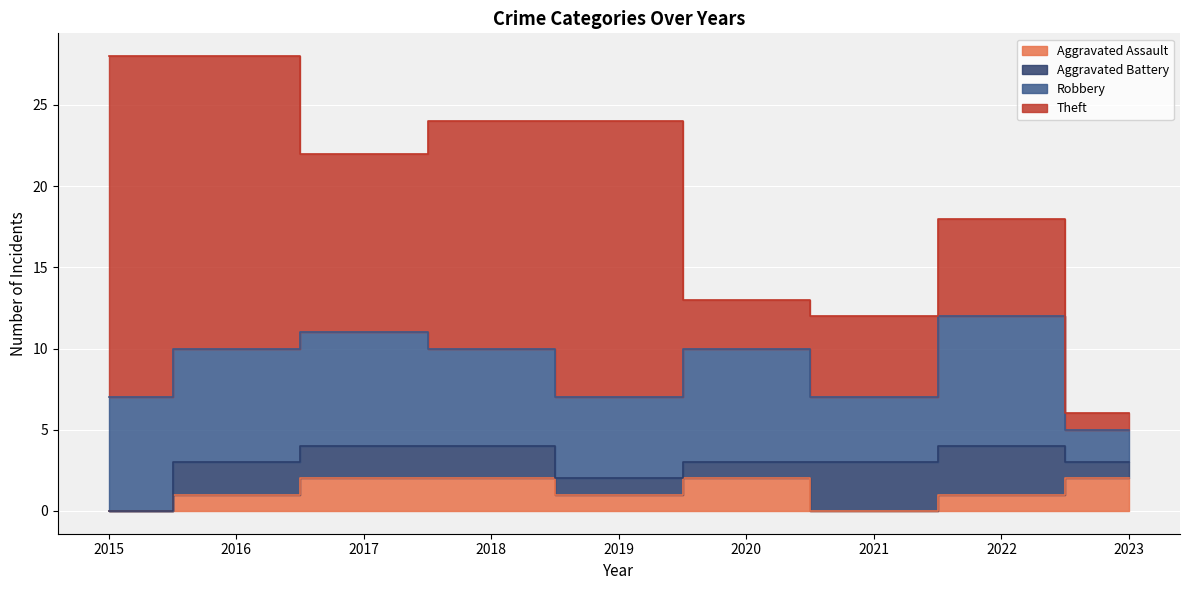

True or false: Theft has more than 1 interior local peaks.

True